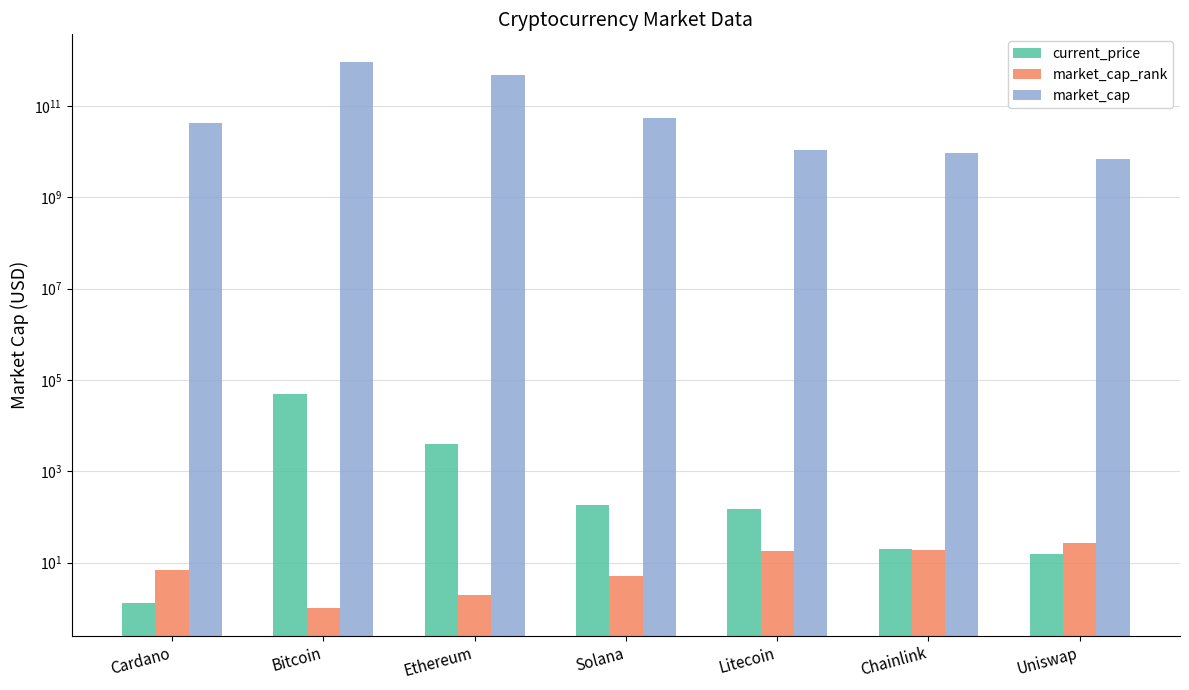

Which series changed the most between Ethereum and Uniswap?

market_cap